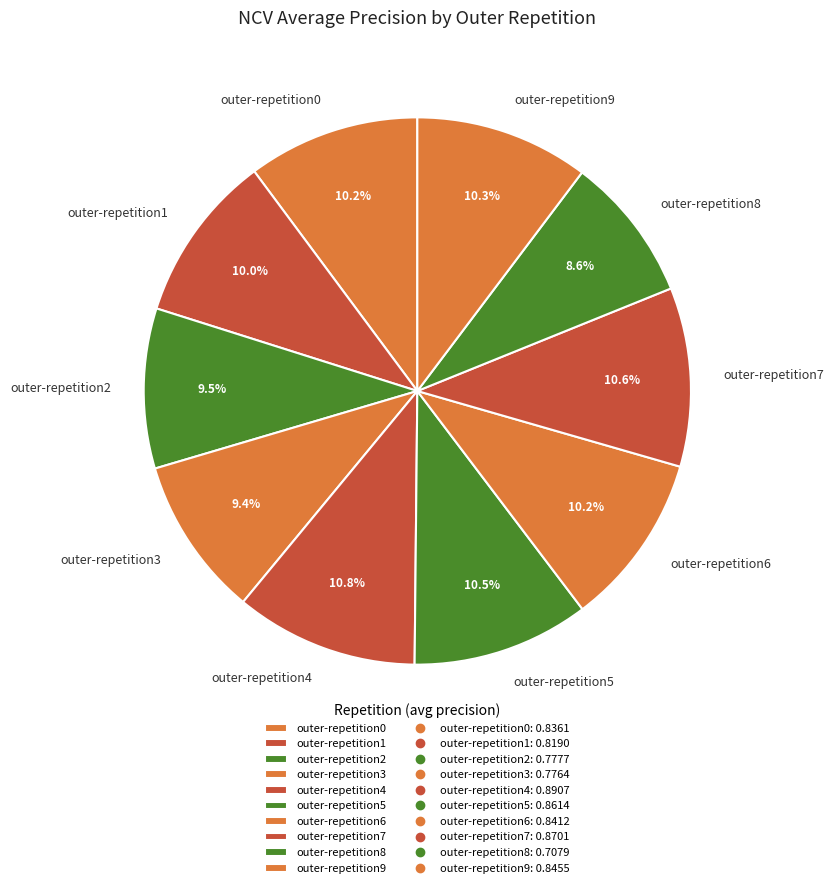

What percentage is the outer-repetition0 slice, to the nearest percent?

10%